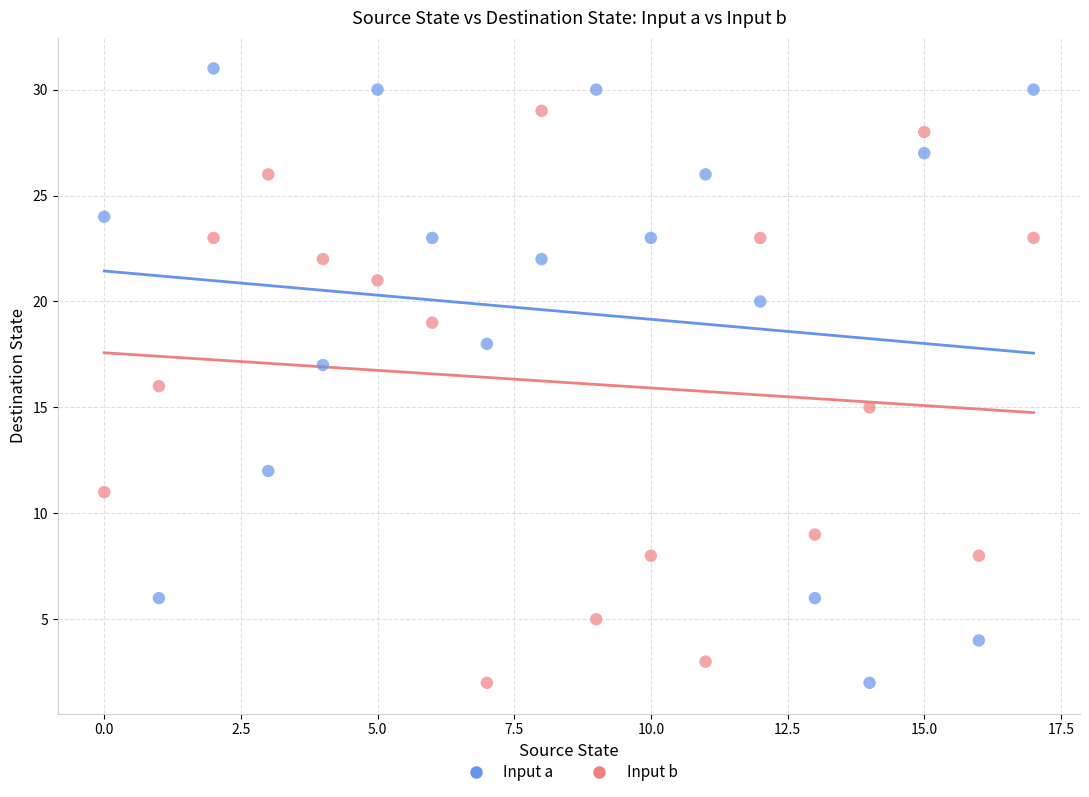

How many data points are displayed?

36